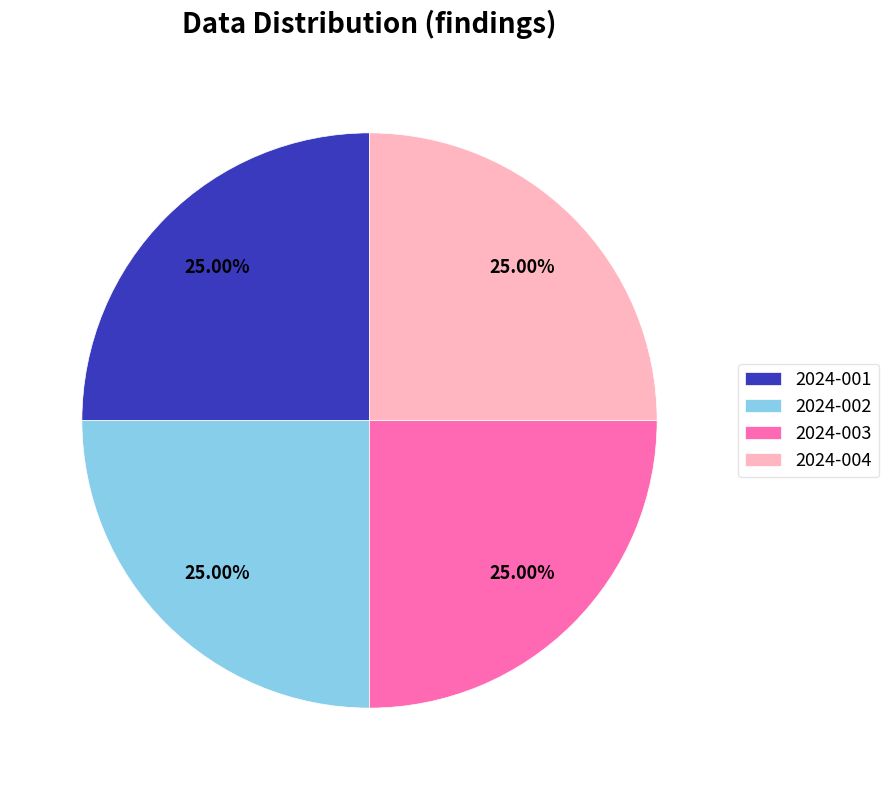

Is 2024-003 the majority of the pie?

No